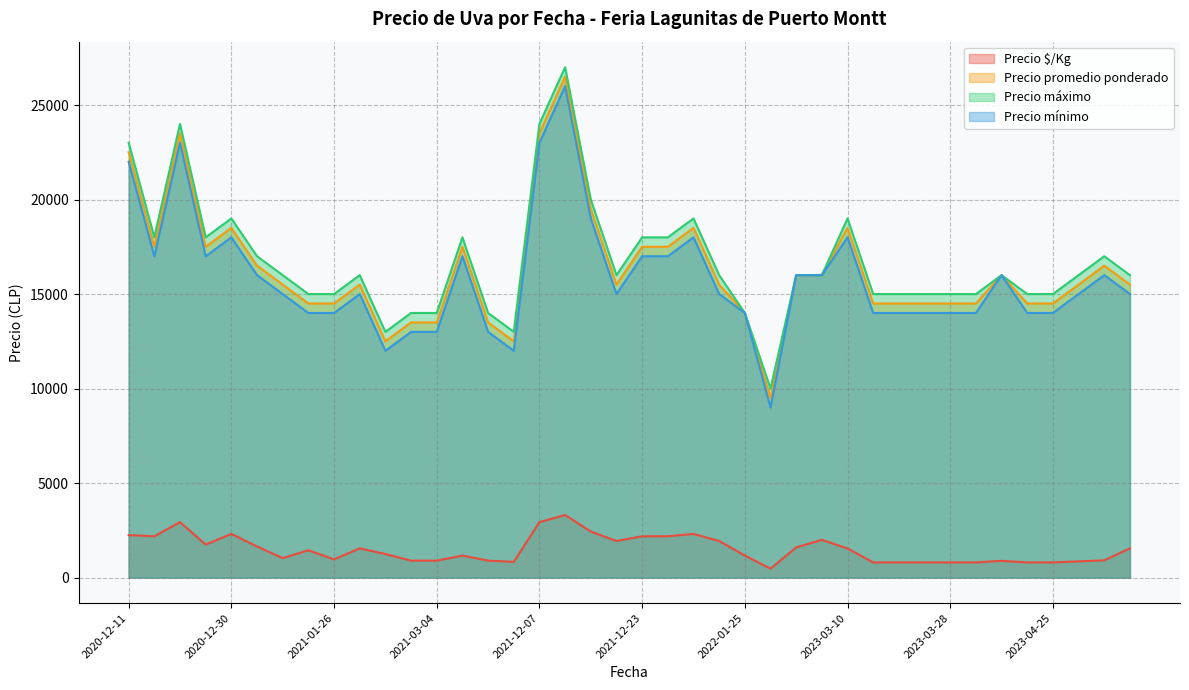

What is the greatest value displayed?

27000